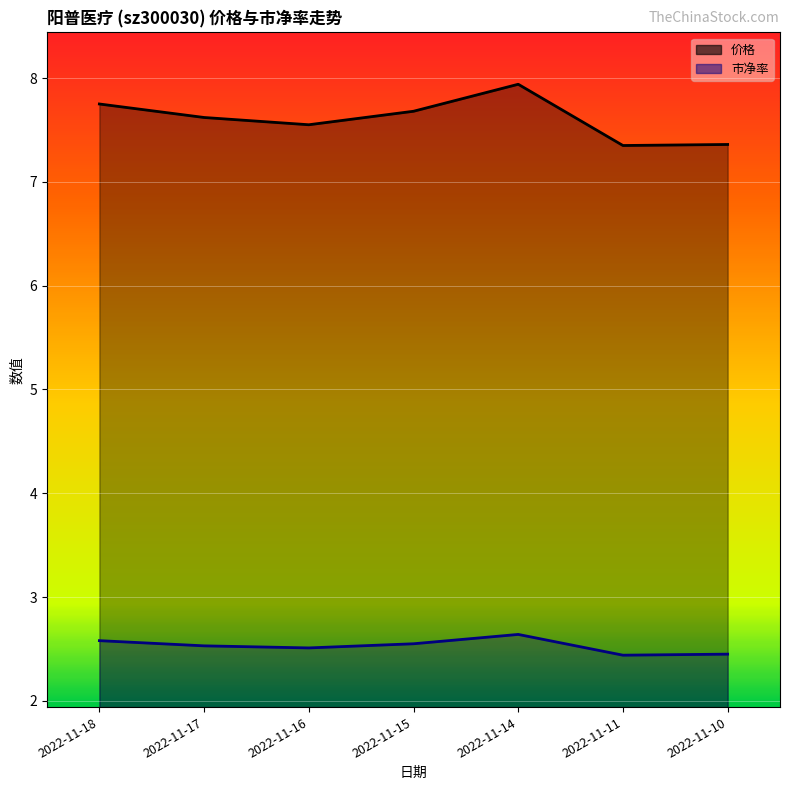

What is the value of the 市净率 point at the 4th from the left?

2.5